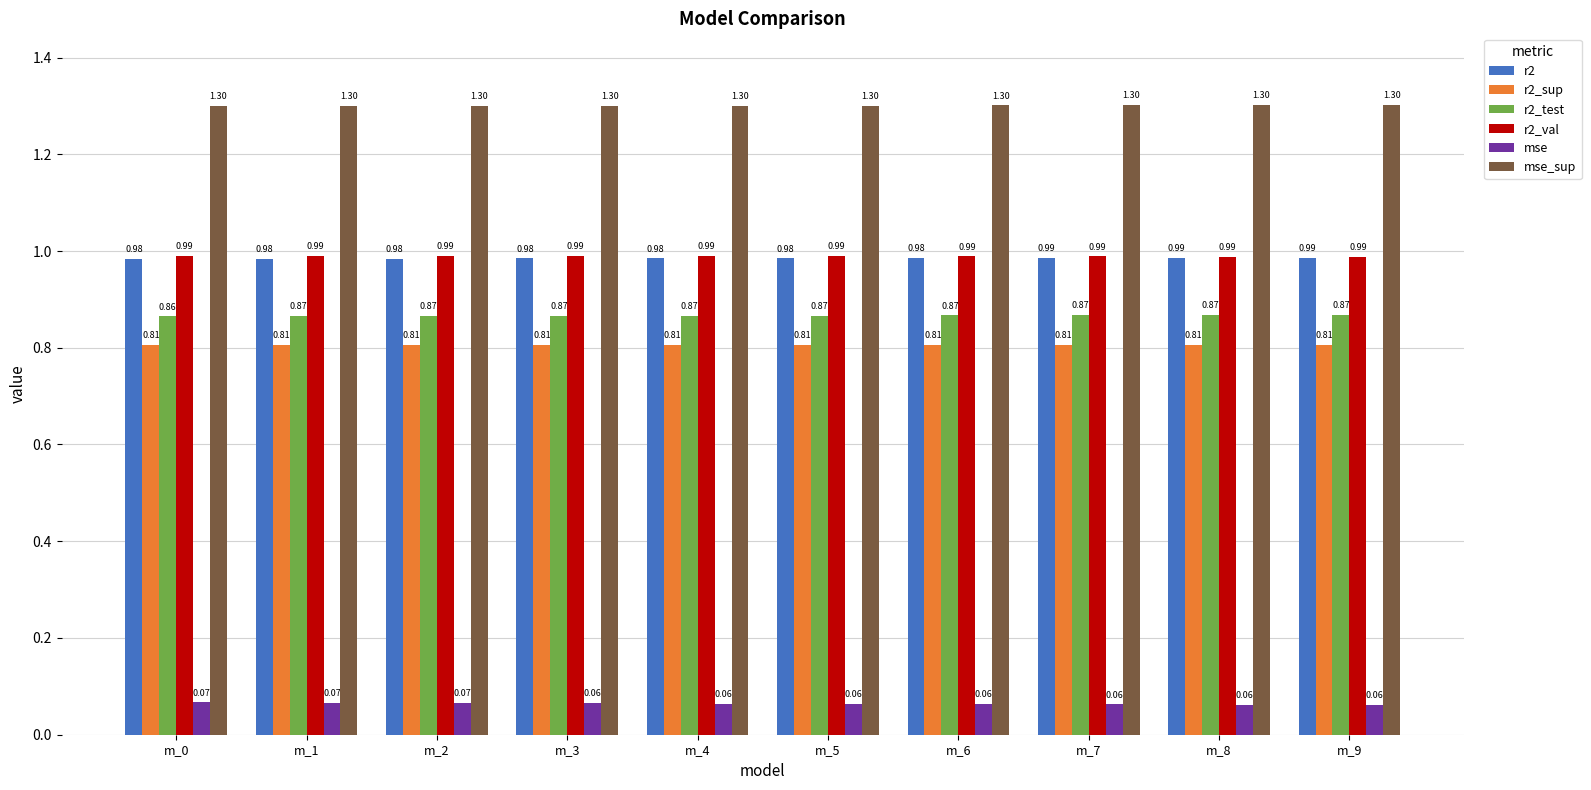

Rank the series at m_5 from highest to lowest value.

mse_sup, r2_val, r2, r2_test, r2_sup, mse